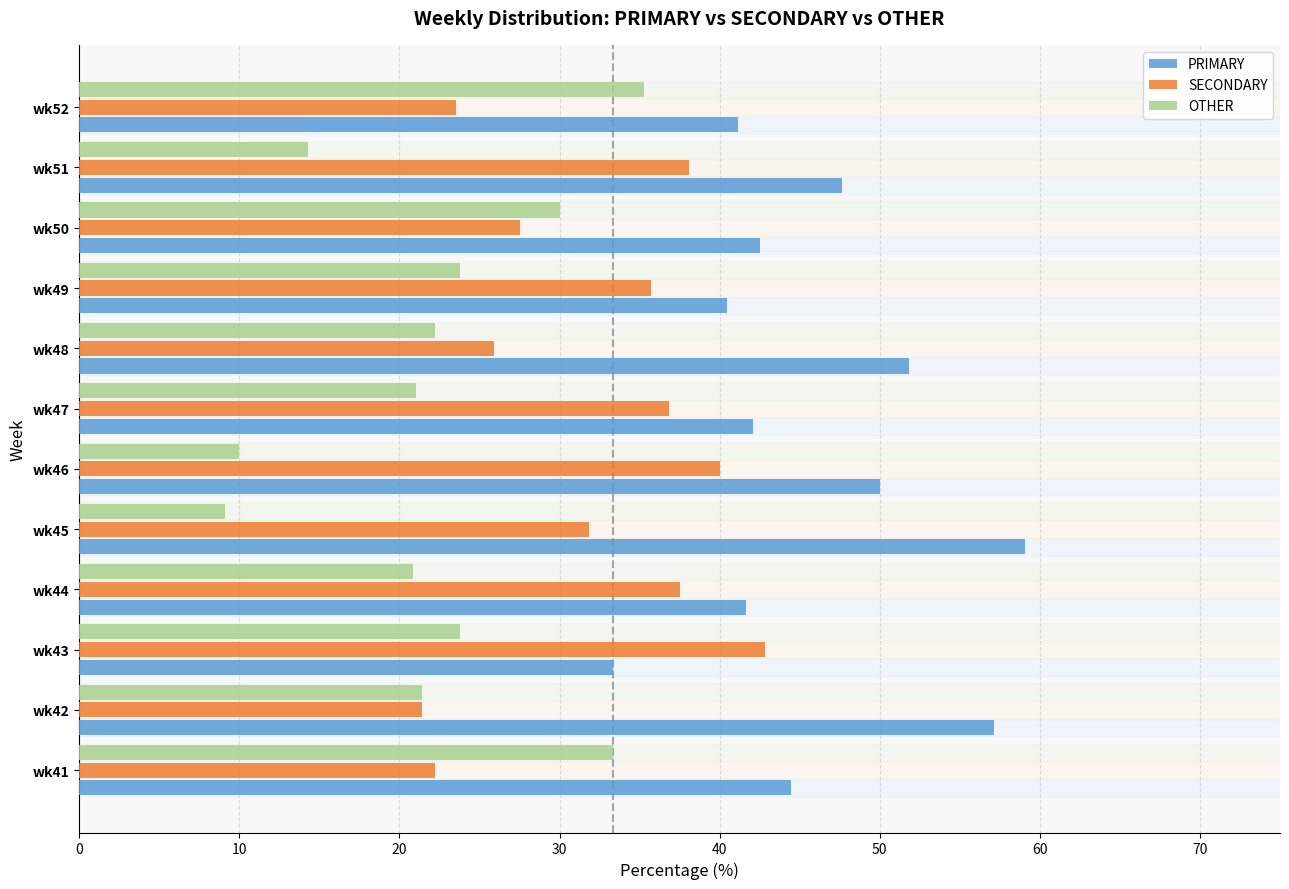

Which category has the highest value in the OTHER series?

wk52